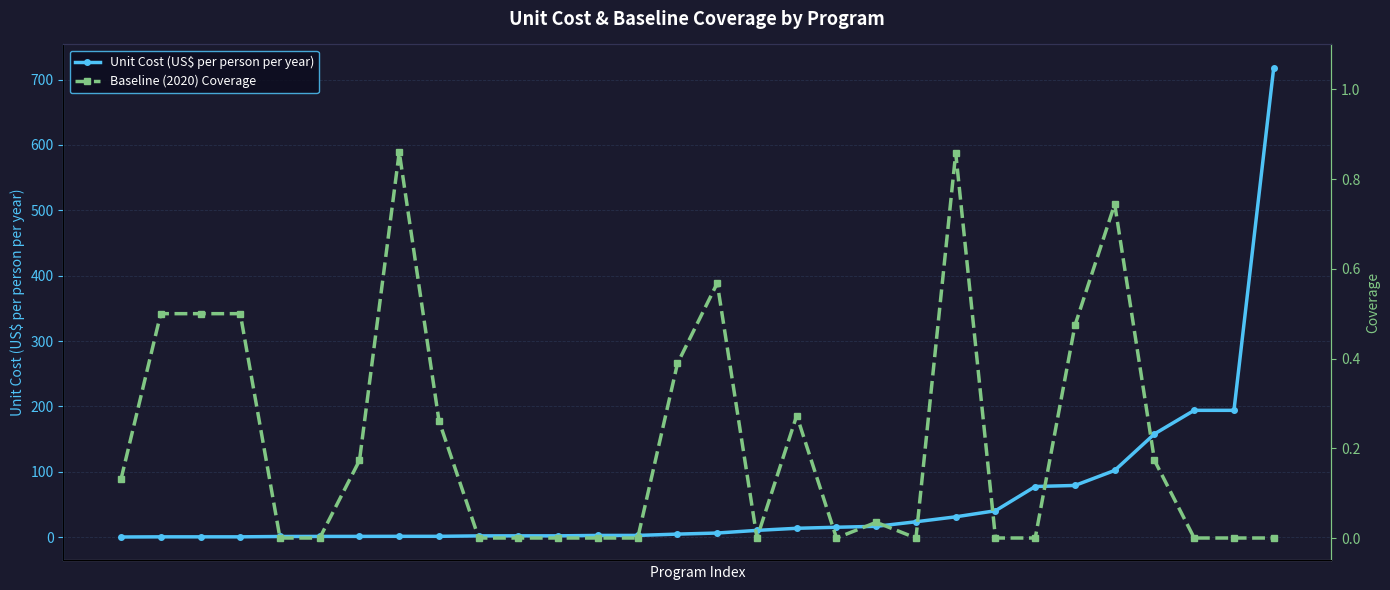

True or false: Unit Cost (US$ per person per year) has more than 2 interior local peaks.

False